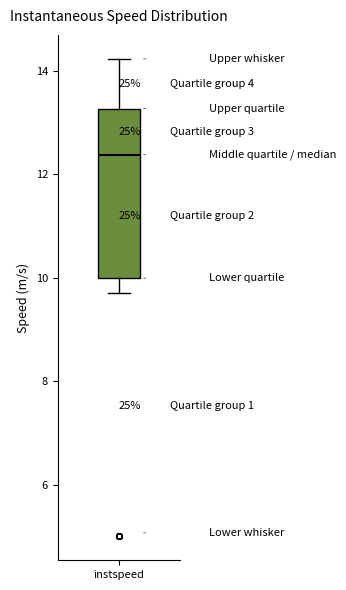

Transcribe this box plot: give where the median line is, the range the box spans, and where the two whiskers end, as read against the y-axis. The values are not printed on the chart, so give them approximately, as read against the axis.

median 12.4, box 10.0 to 13.2, whiskers 9.8 to 14.2